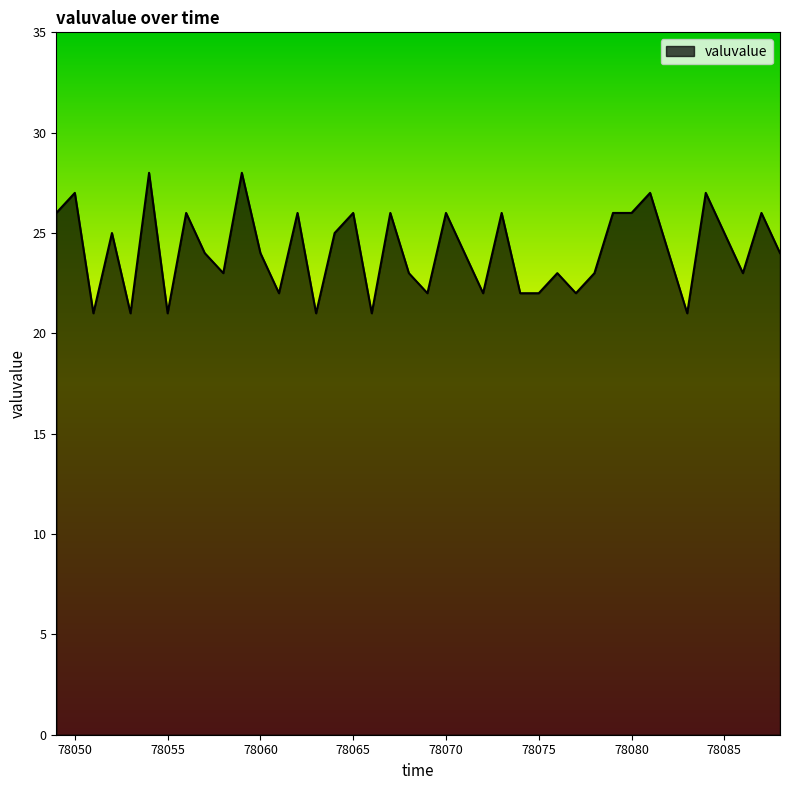

What is the difference between the maximum and minimum values?

7